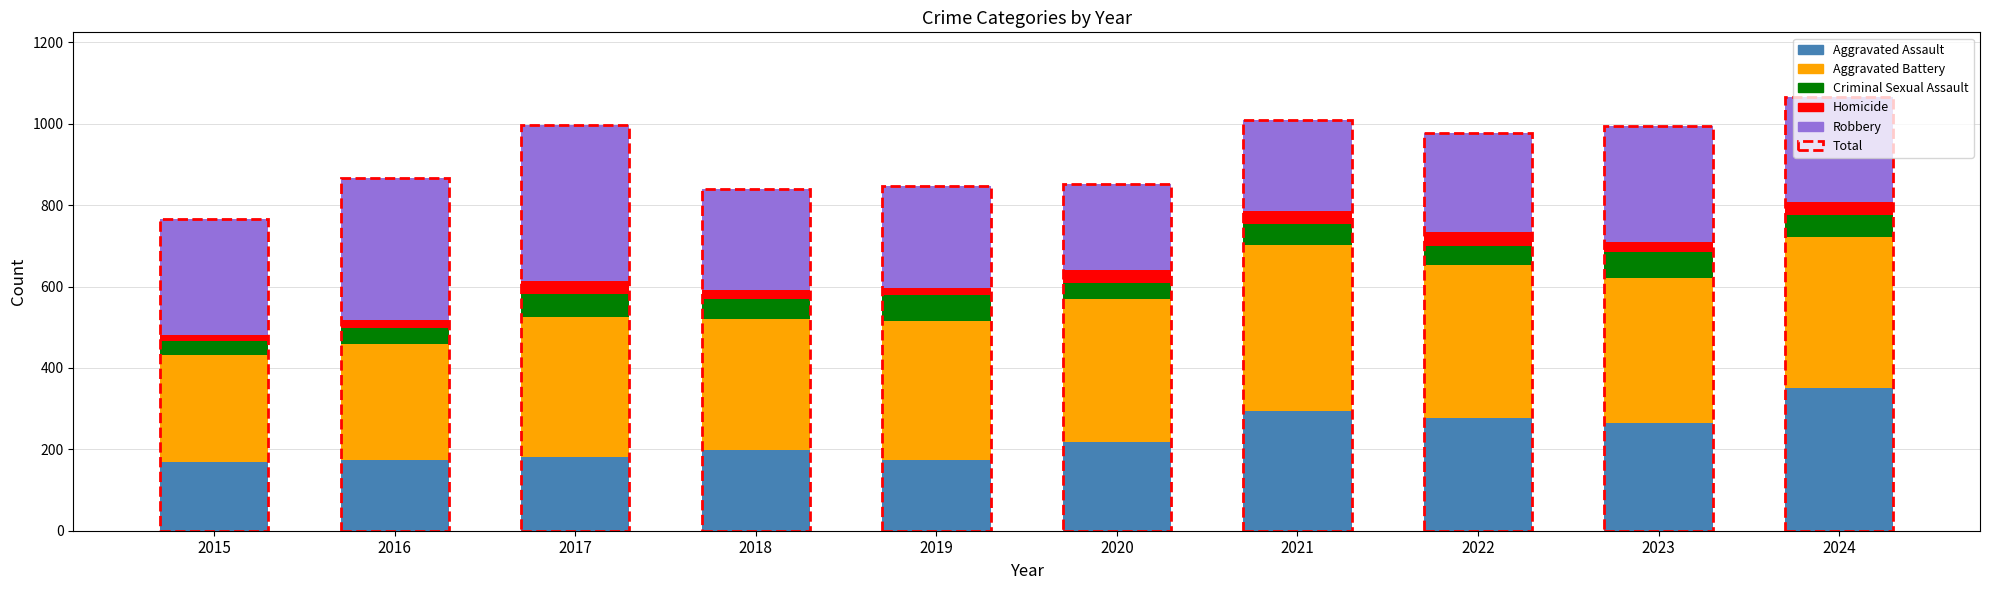

What is the average value of the Aggravated Assault series?

230